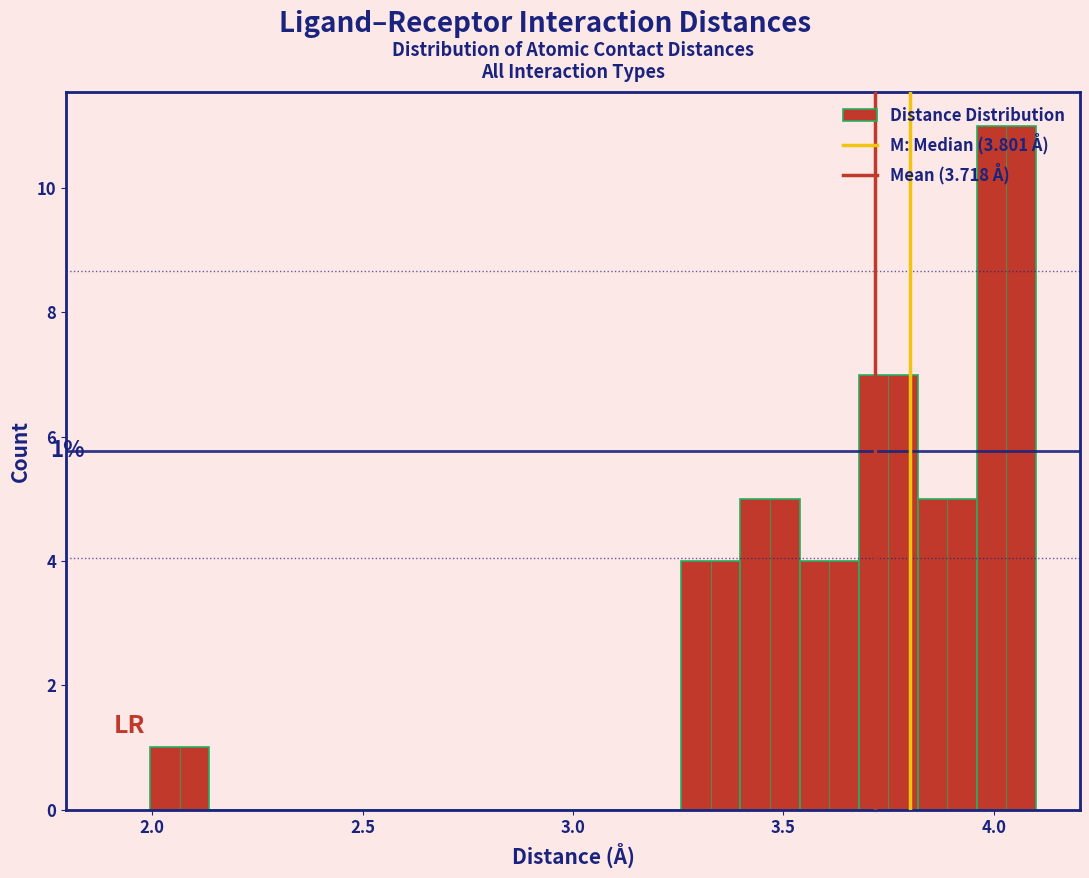

Read against the x-axis, roughly where is the centre of the tallest bar?

4.05